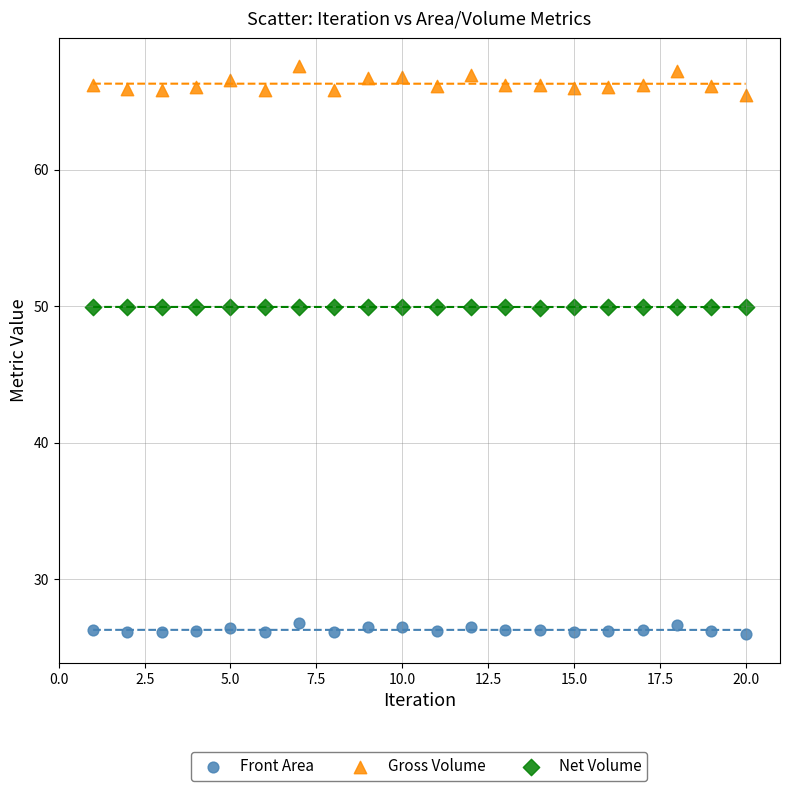

Which series has the widest spread of Y values?

Gross Volume